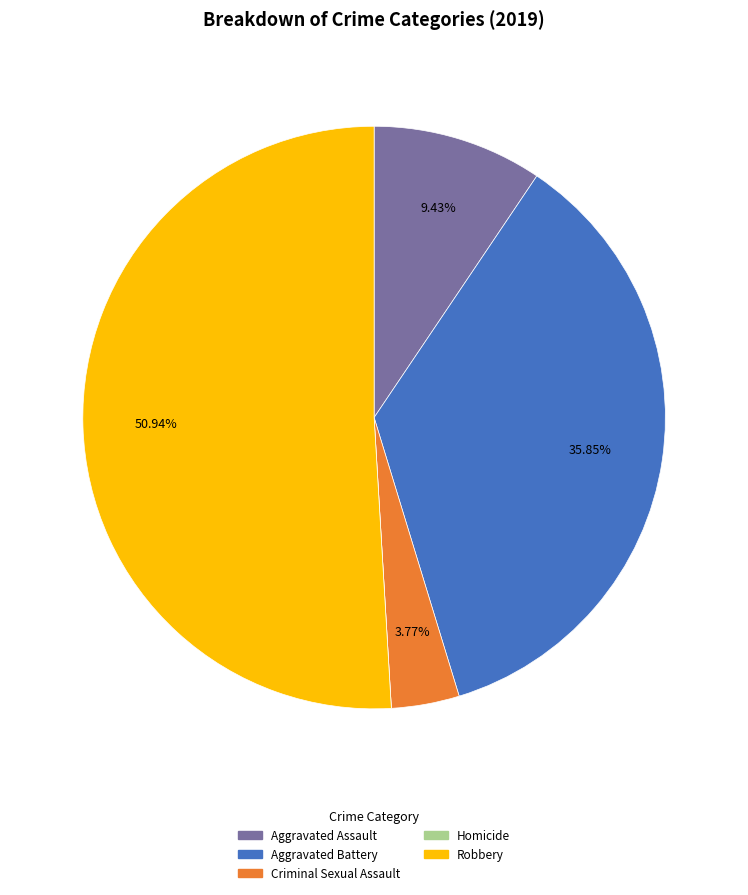

Is there a majority slice in this chart?

Yes